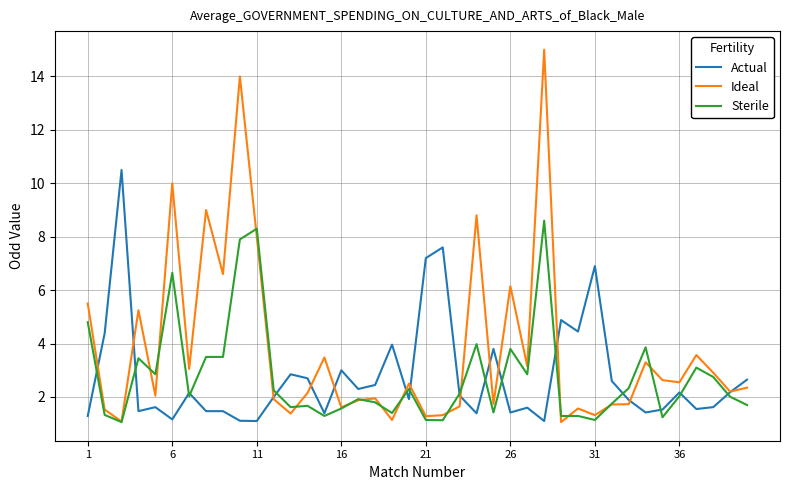

How many lines are shown in the chart?

3